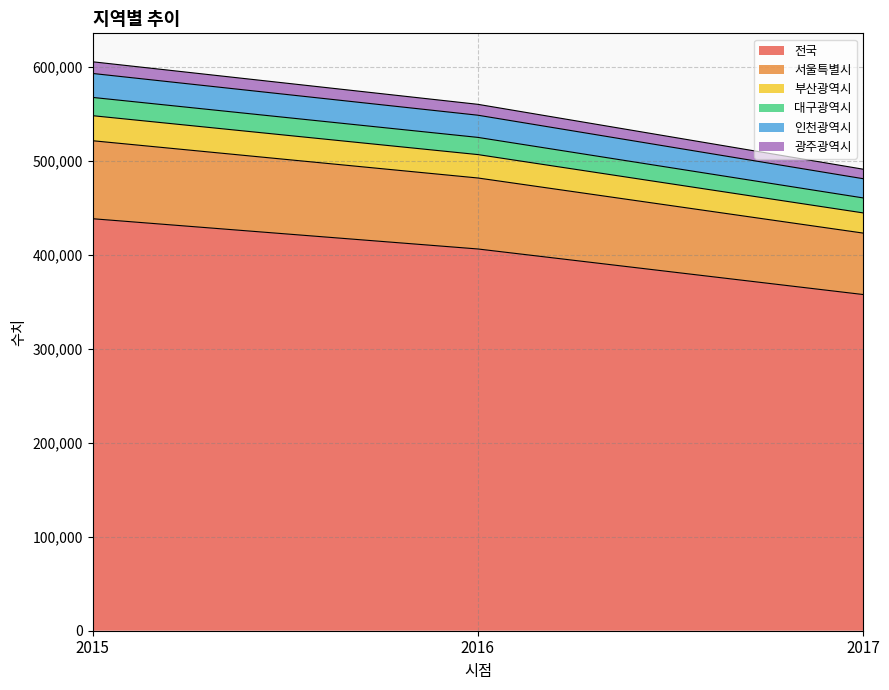

Which category has the highest value in the 전국 series?

2015